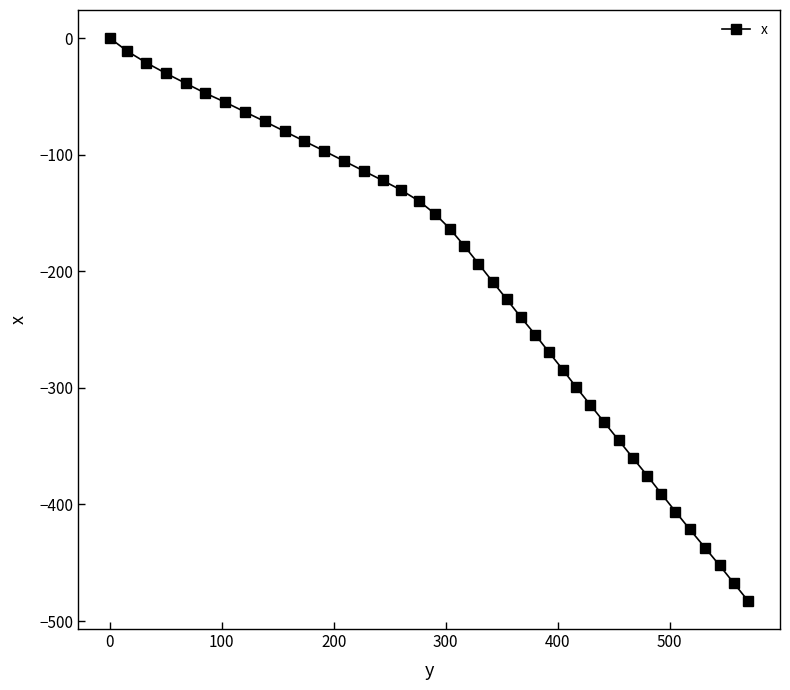

What is the smallest value displayed?

-482.7